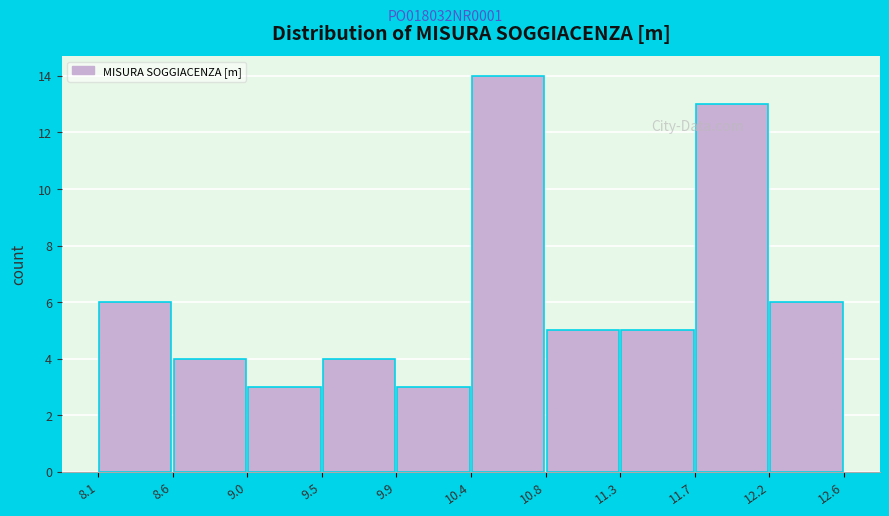

How tall is the bar that spans 10.8 to 11.3 on the x-axis? The values are not printed on the chart, so give them approximately, as read against the axis.

5